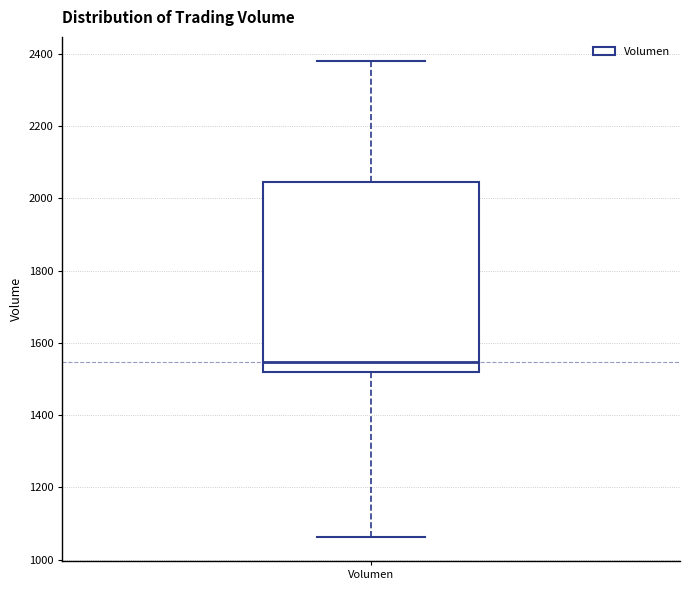

Transcribe this box plot: give where the median line is, the range the box spans, and where the two whiskers end, as read against the y-axis. The values are not printed on the chart, so give them approximately, as read against the axis.

median 1540, box 1520 to 2040, whiskers 1060 to 2380